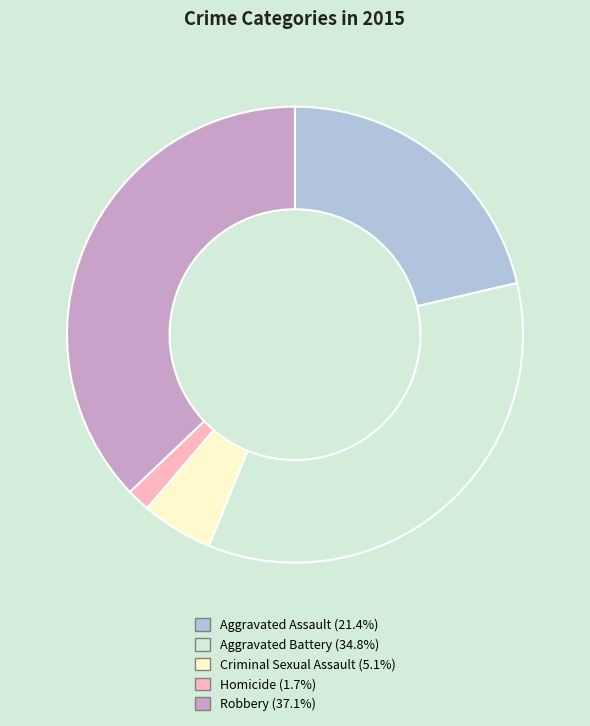

What is the smallest slice in the pie chart?

Homicide